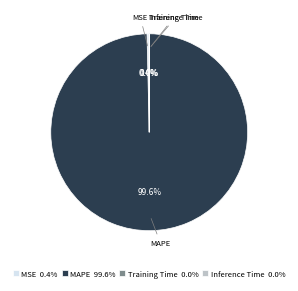

What is the majority slice?

MAPE